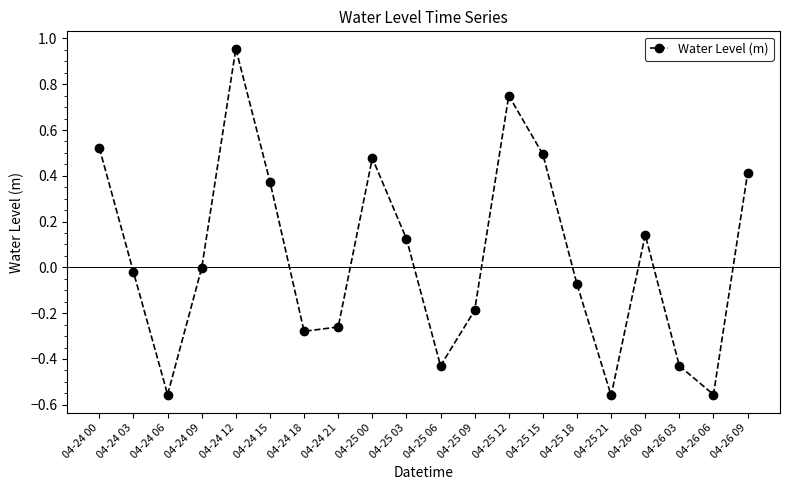

Is this an area chart (filled region under the line)?

No